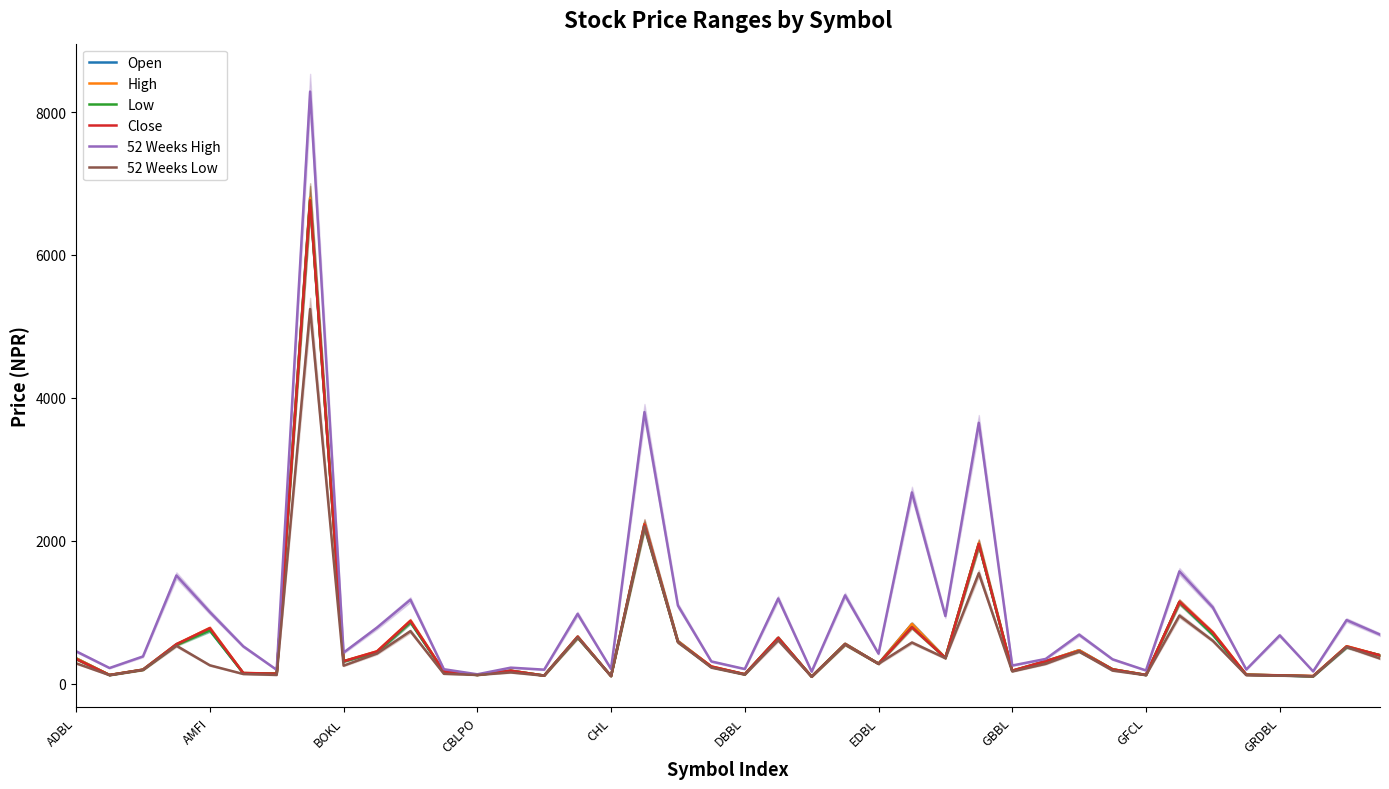

What is the value of the 52 Weeks Low point at the 9th from the left?

250